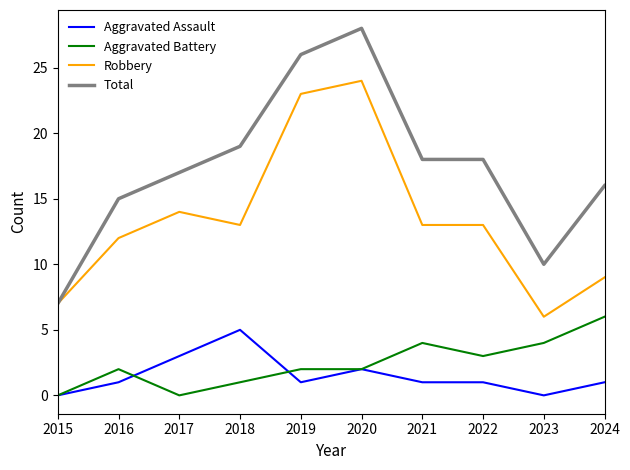

Reading left to right, extract all data points from this chart.

Aggravated Assault: 0	1	3	5	1	2	1	1	0	1
Aggravated Battery: 0	2	0	1	2	2	4	3	4	6
Robbery: 7	12	14	13	23	24	13	13	6	9
Total: 7	15	17	19	26	28	18	18	10	16